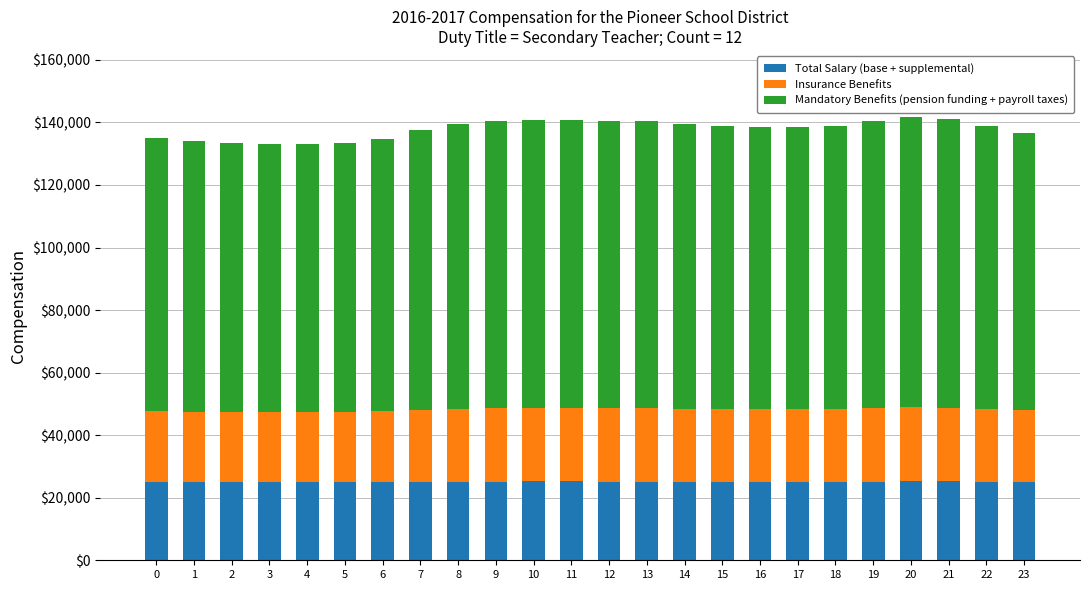

What is the total value across all series at 5?

133467.6